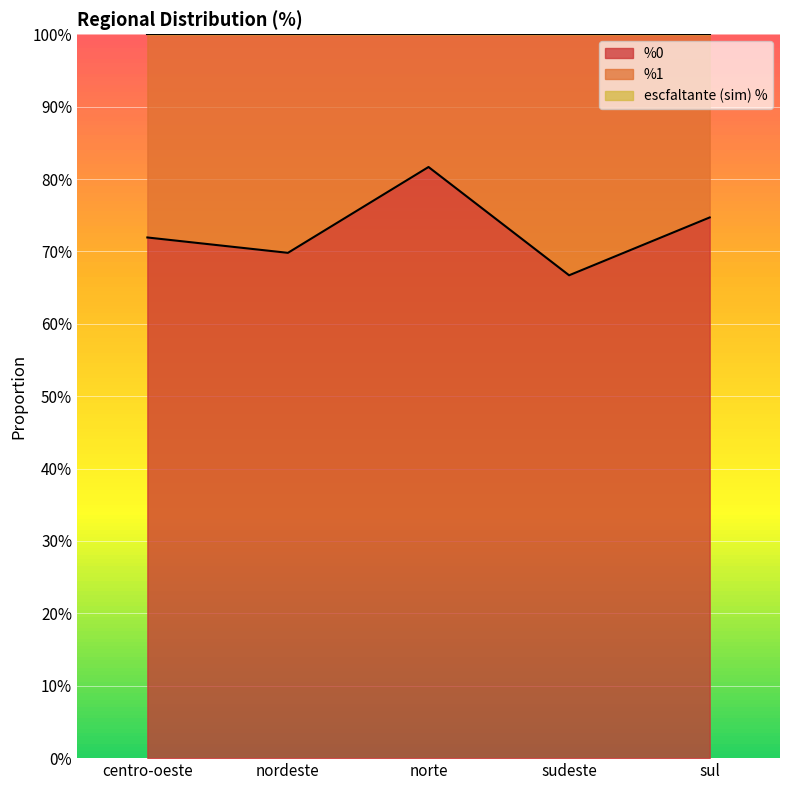

Where is %0 nearest to the value 0?

sudeste